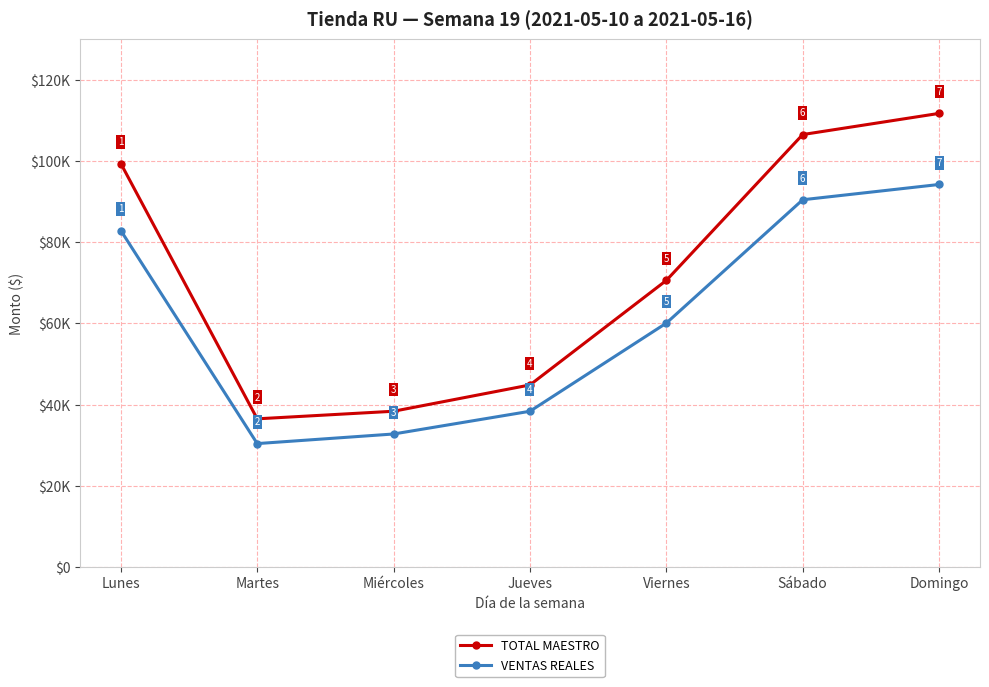

Rank the series by their maximum value, from highest to lowest.

TOTAL MAESTRO, VENTAS REALES